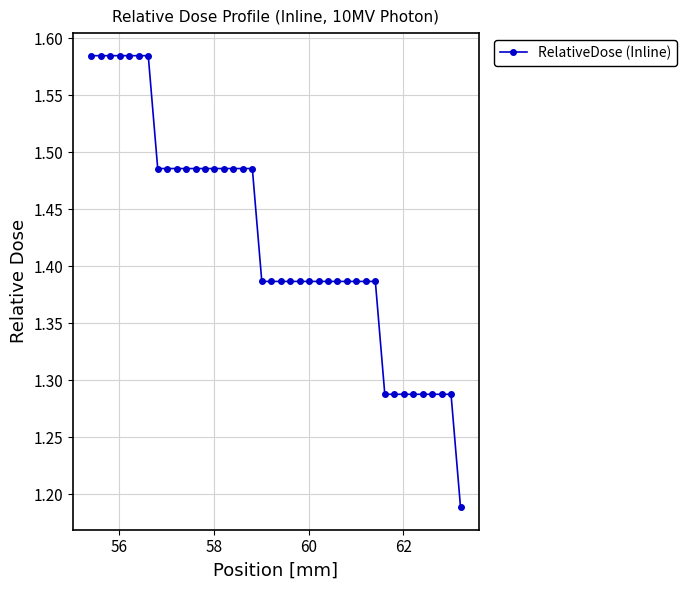

Count the values in the range 1 to 2.

40